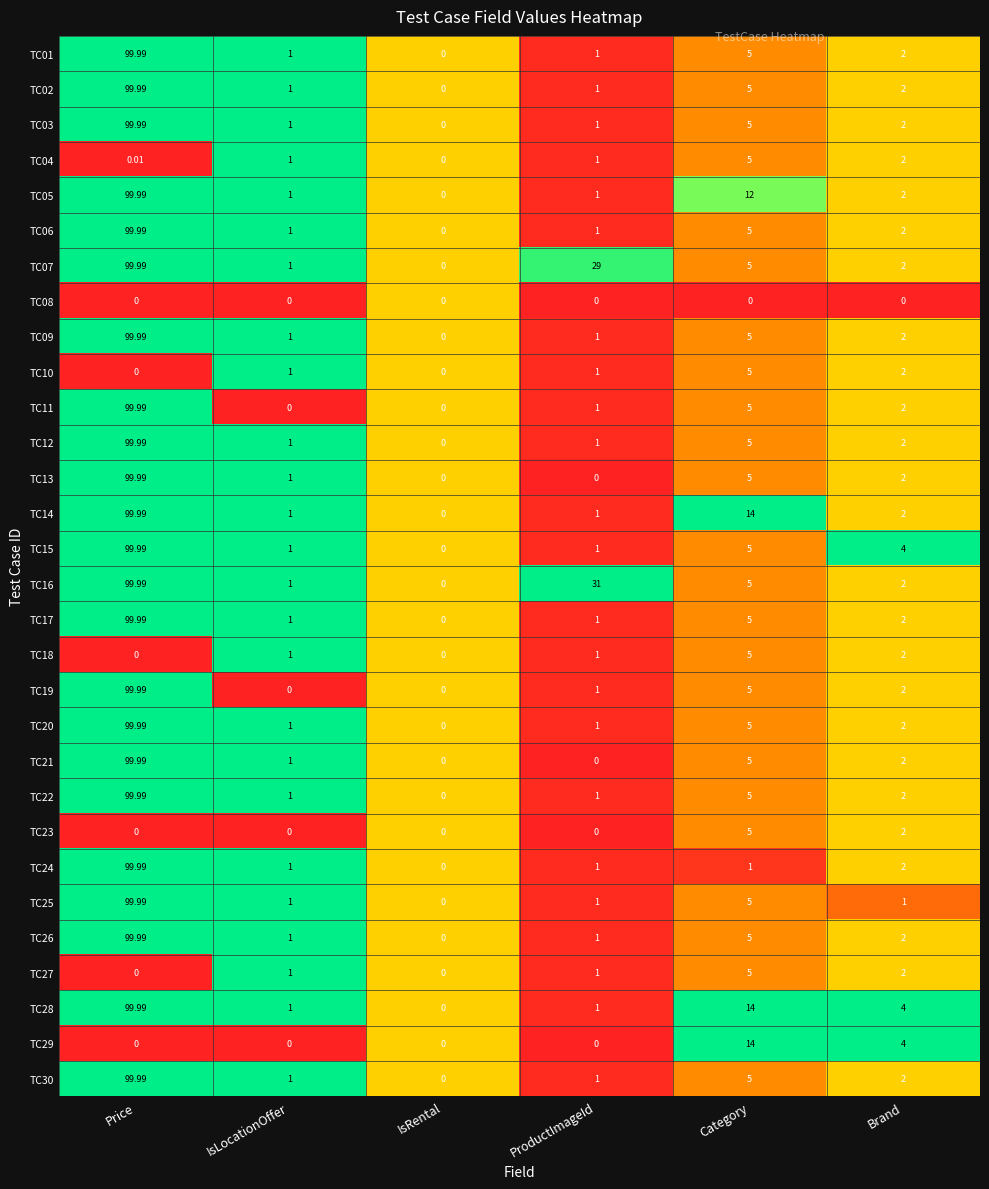

At which label does TC26 reach its peak?

Price